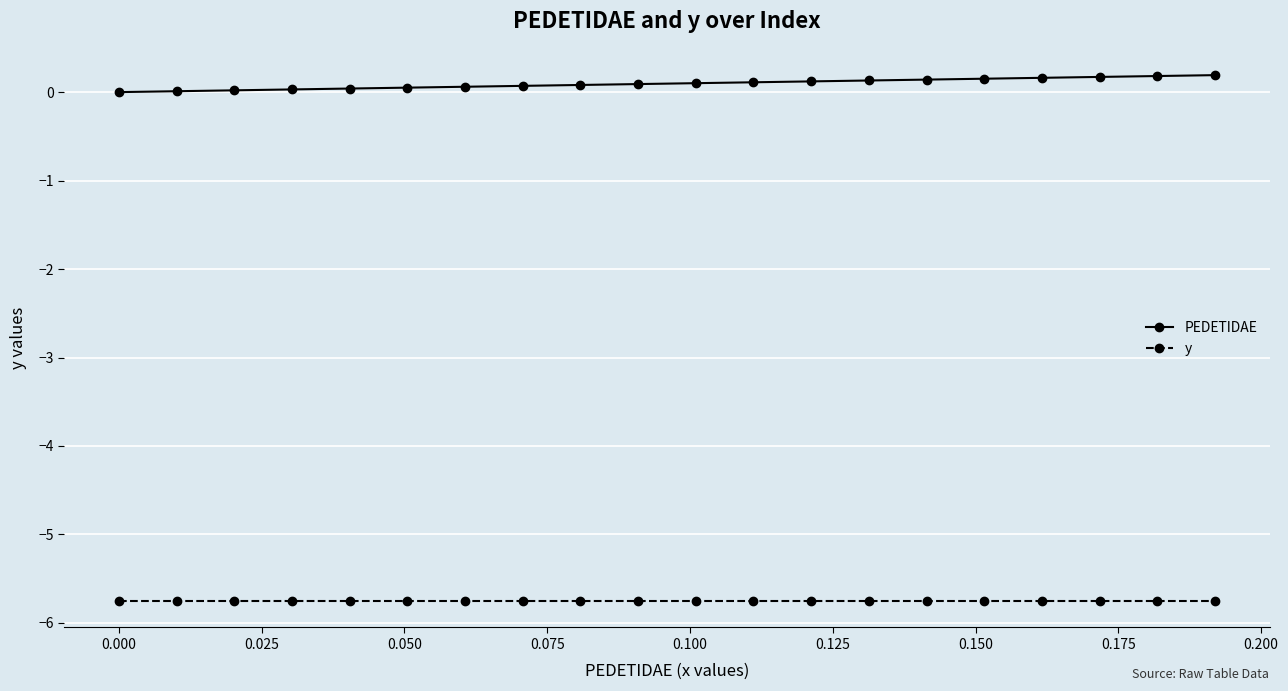

What is the minimum value shown in the chart?

-5.8